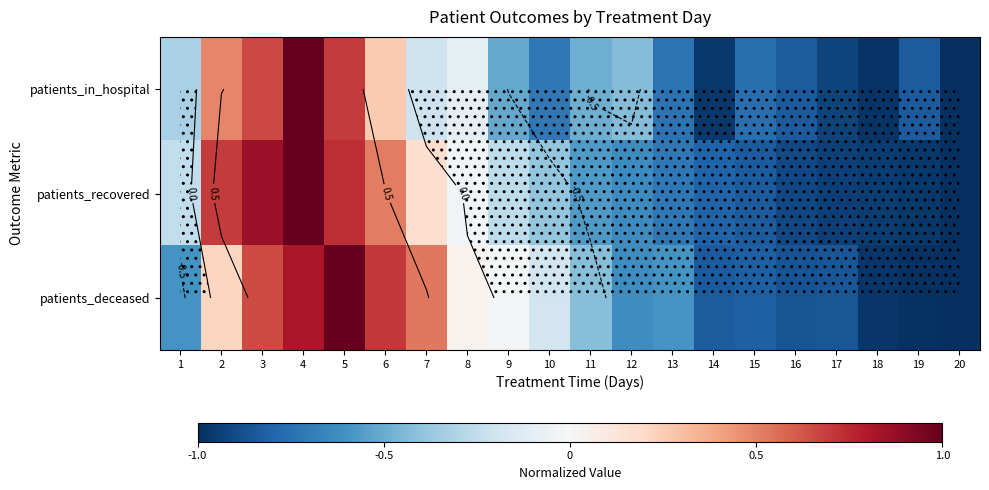

At 6, list the series in order from largest to smallest.

patients_deceased, patients_recovered, patients_in_hospital